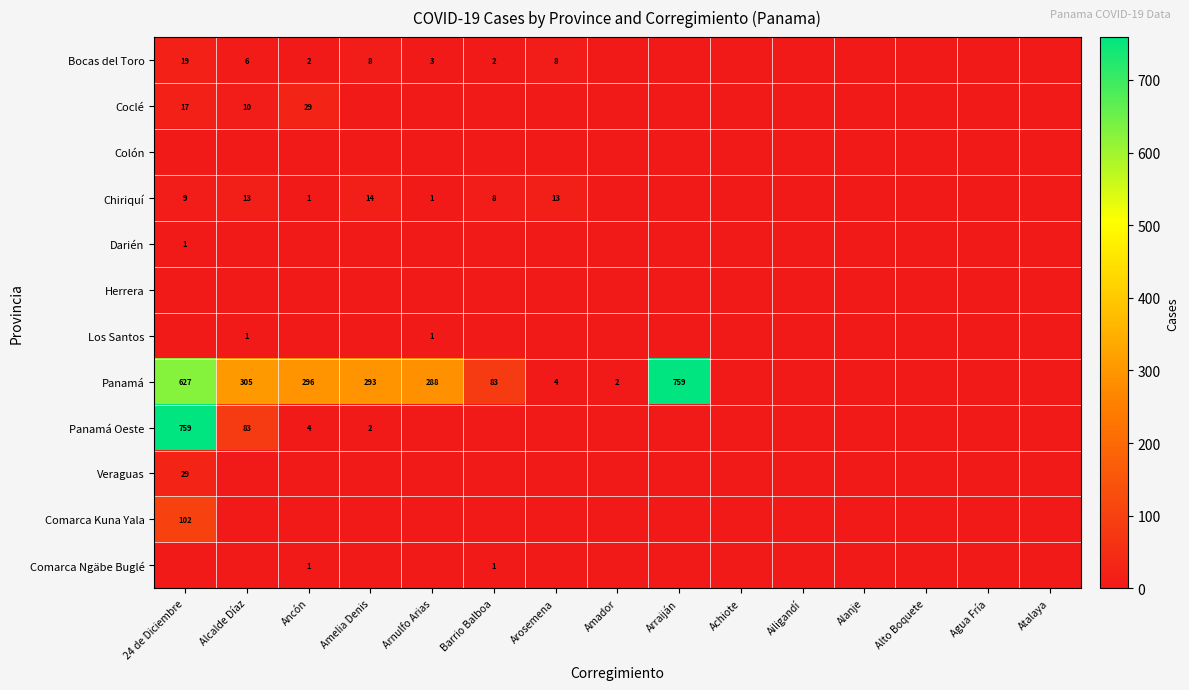

Is it true that Panamá equals 293 at Amelia Denis?

True